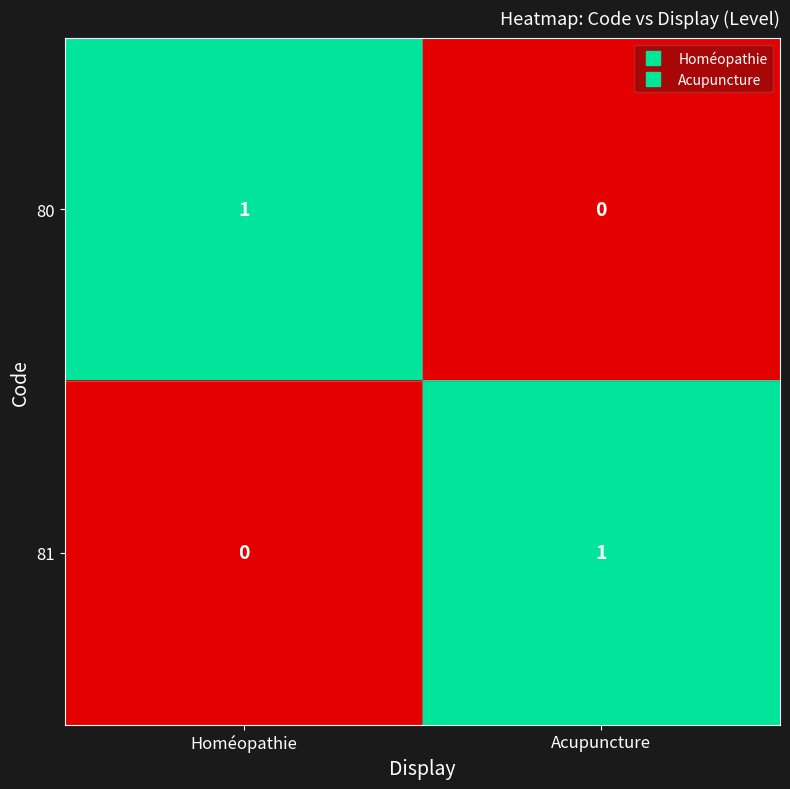

The value of 80 at Homéopathie is 1. True or false?

True